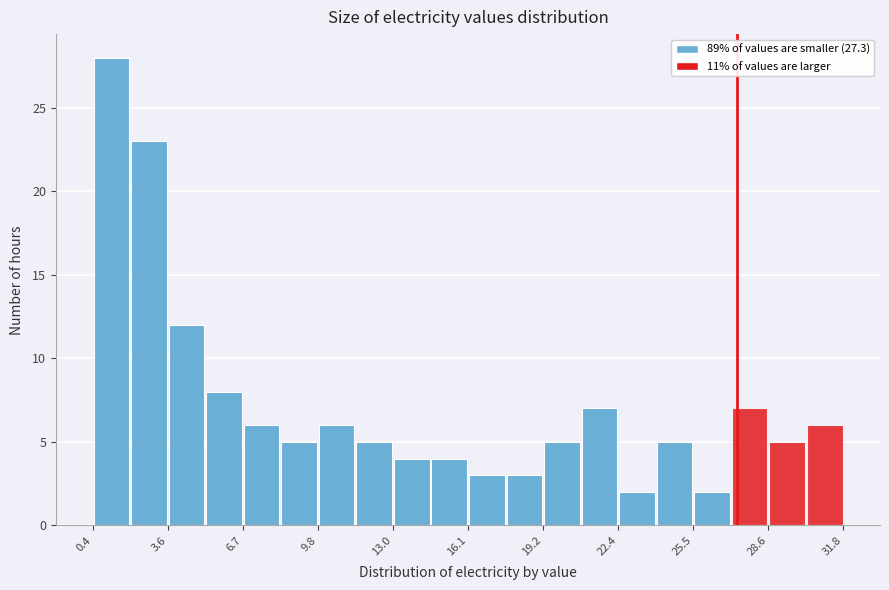

Around what value on the x-axis is the tallest bar? Give the approximate position of its centre, as read against the axis.

1.0